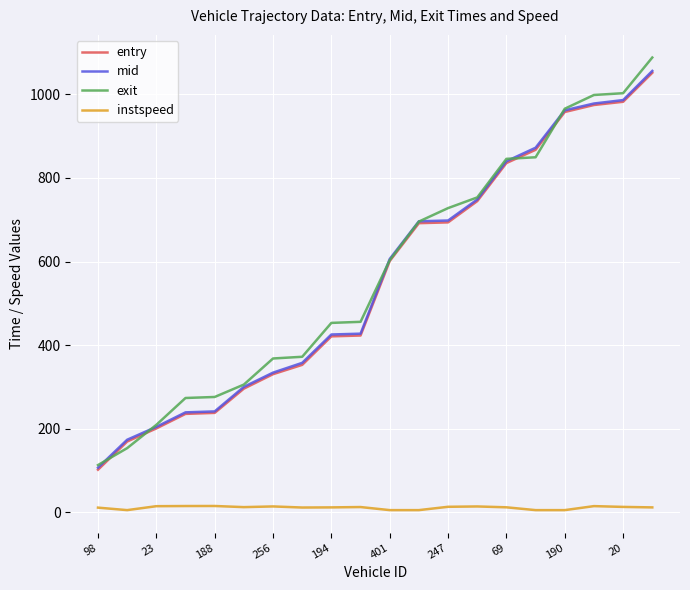

Count the number of data series in this chart.

4